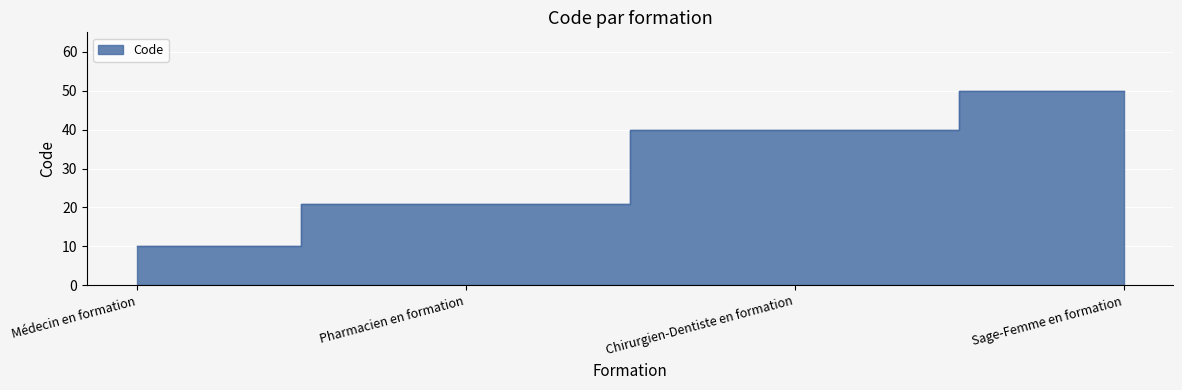

Rank the categories by value from highest to lowest.

Sage-Femme en formation, Chirurgien-Dentiste en formation, Pharmacien en formation, Médecin en formation